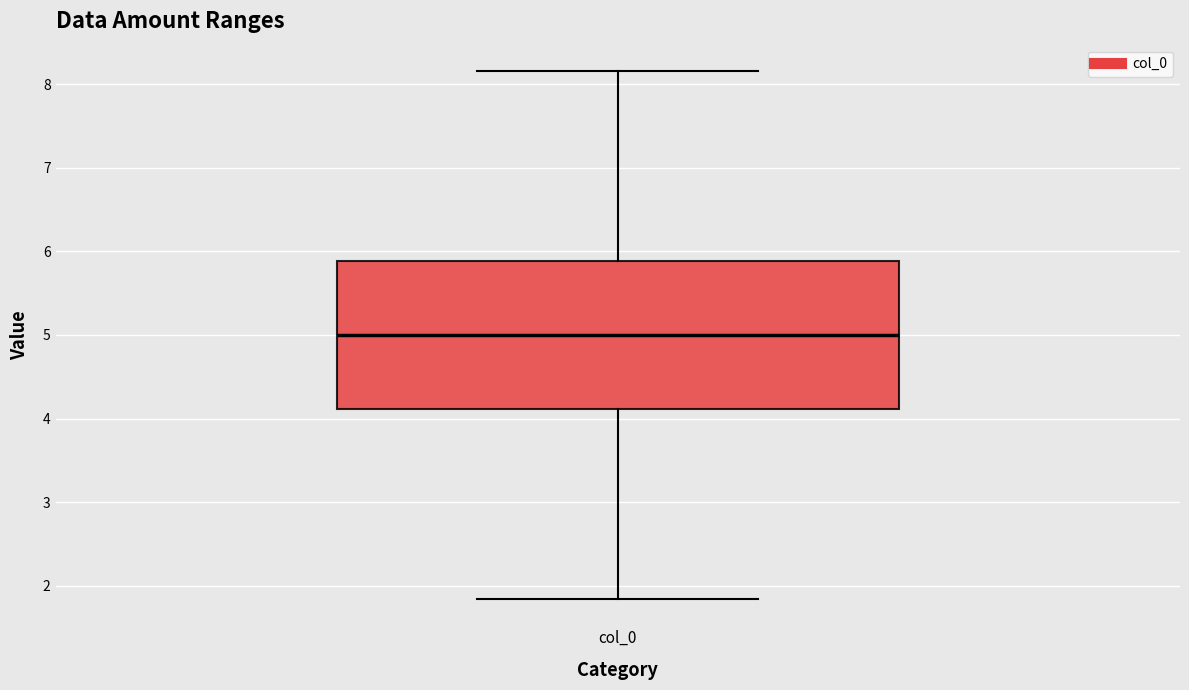

Read this box plot against the y-axis: the position of the median line, the range covered by the box, and the ends of both whiskers. The values are not printed on the chart, so give them approximately, as read against the axis.

median 5.0, box 4.1 to 5.9, whiskers 1.8 to 8.2